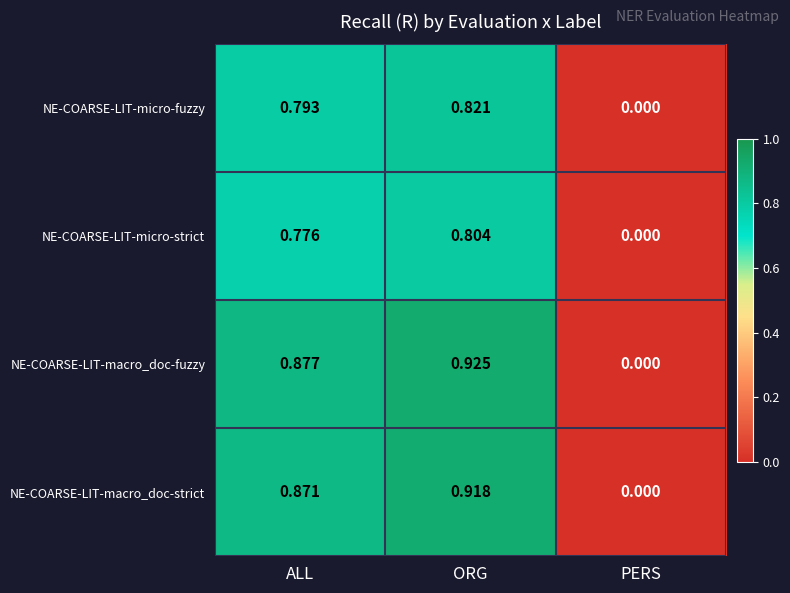

Which series has the widest spread of values?

NE-COARSE-LIT-macro_doc-fuzzy